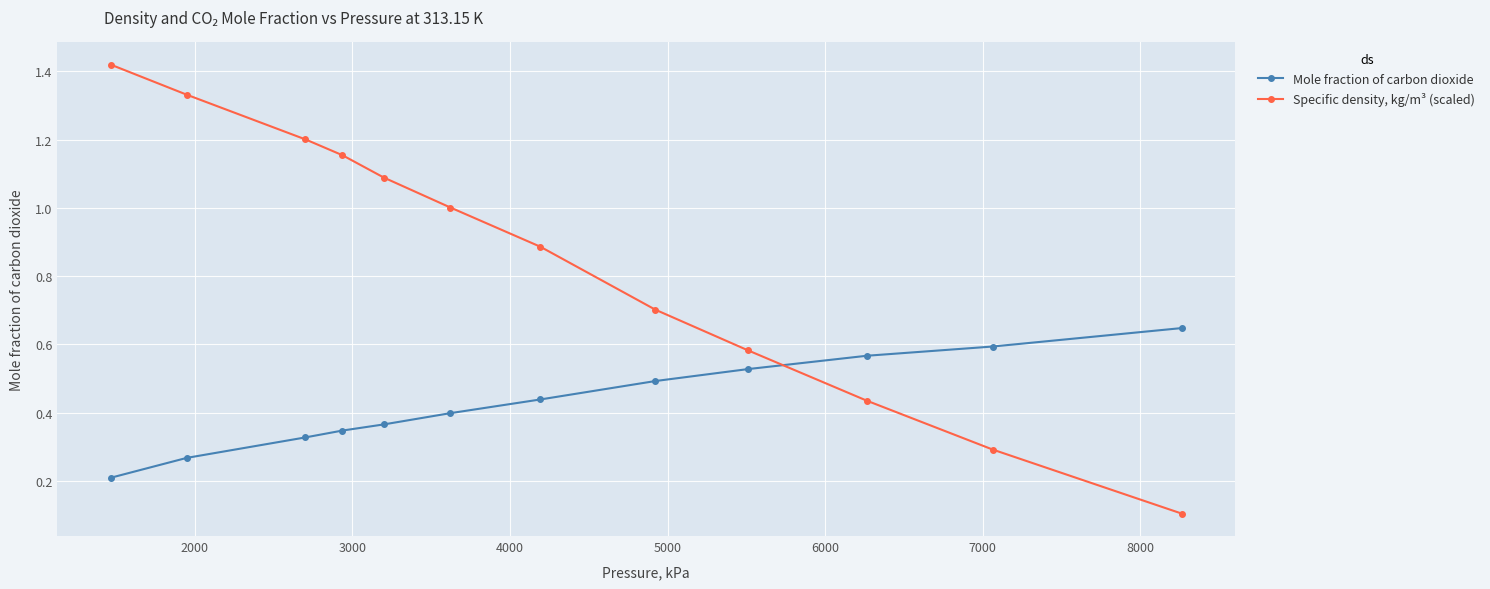

Which series has the widest spread of values?

Specific density, kg/m³ (scaled)